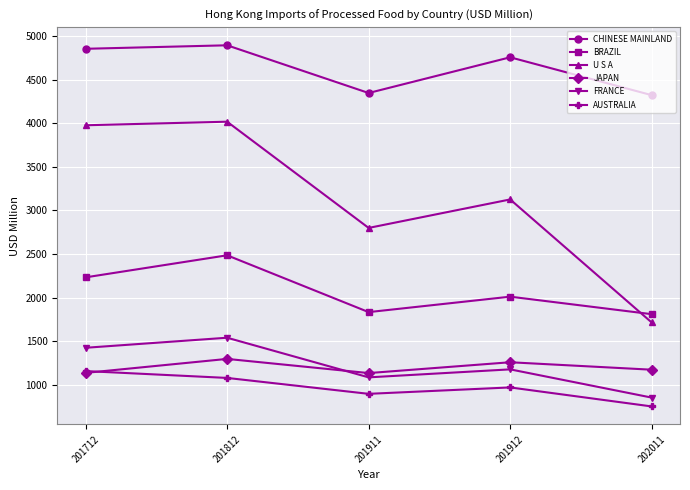

How many lines are shown in the chart?

6